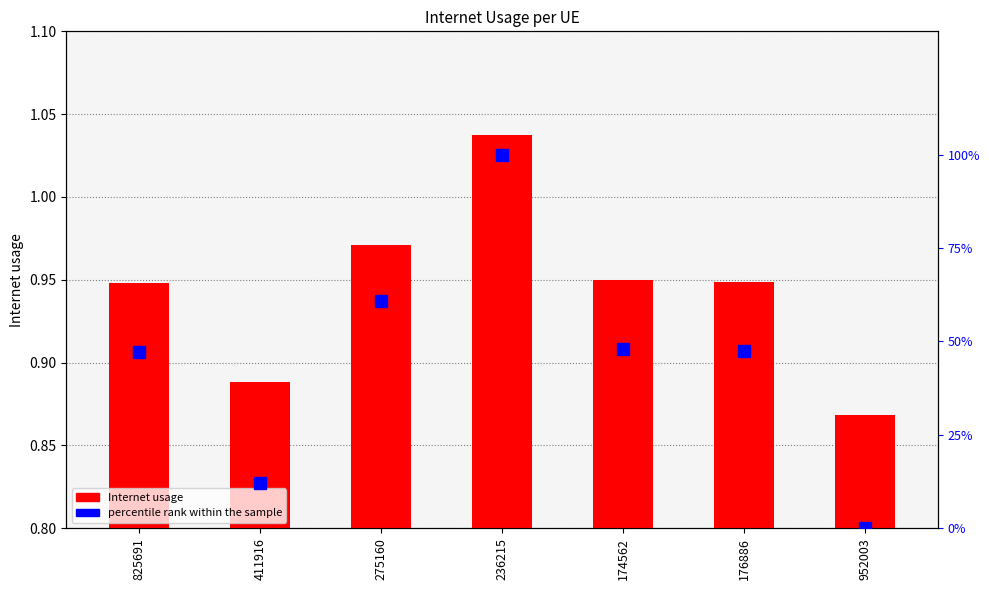

Count the number of categories in the chart.

7